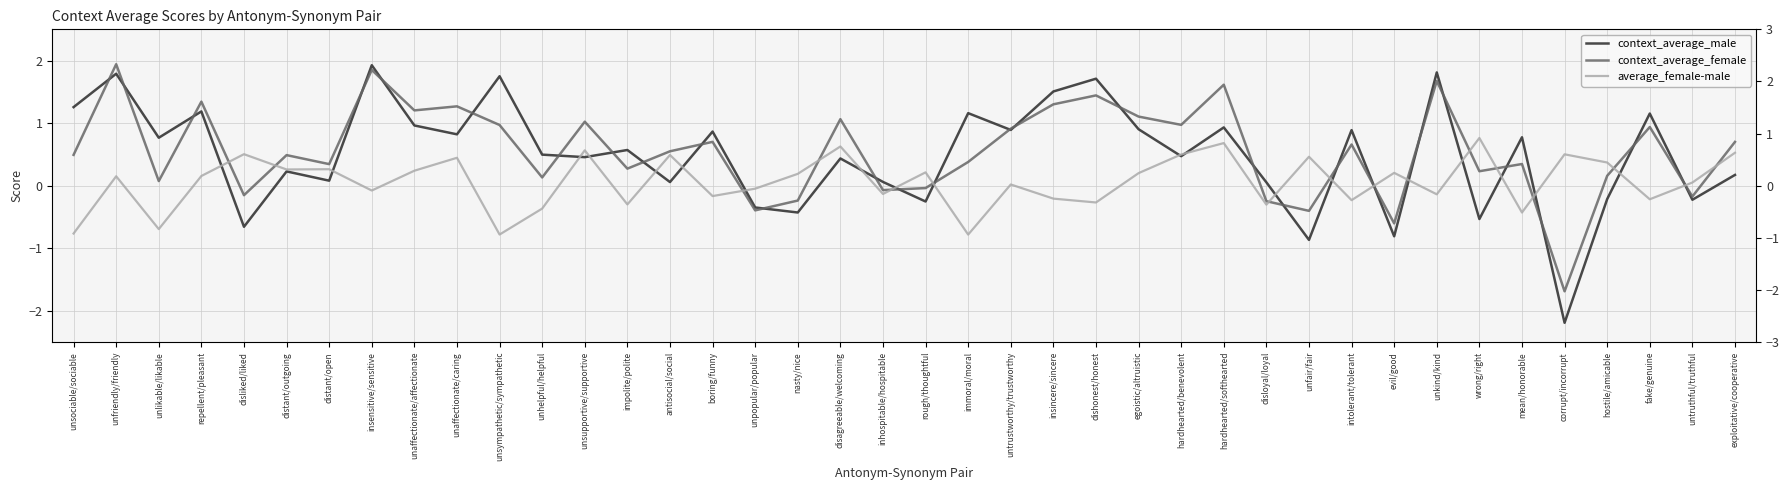

How many lines are shown in the chart?

3